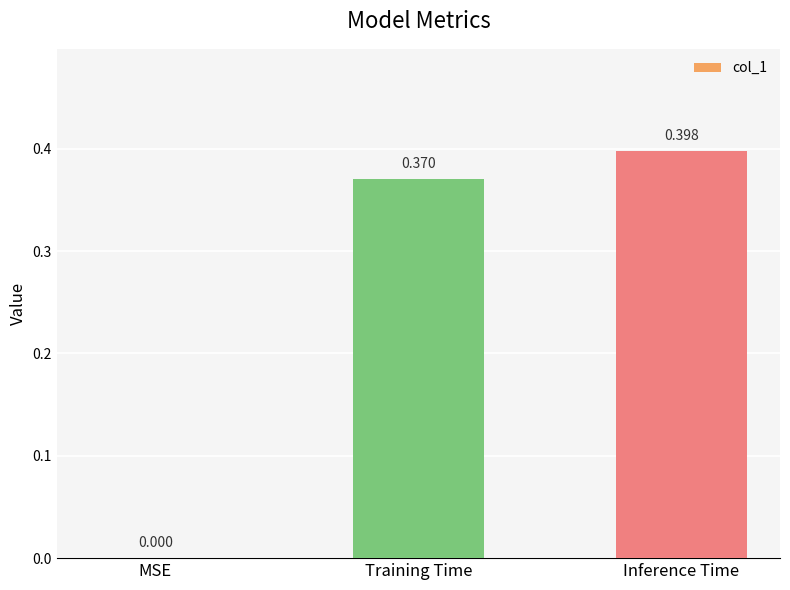

At which category does the chart reach its peak across all series?

Inference Time